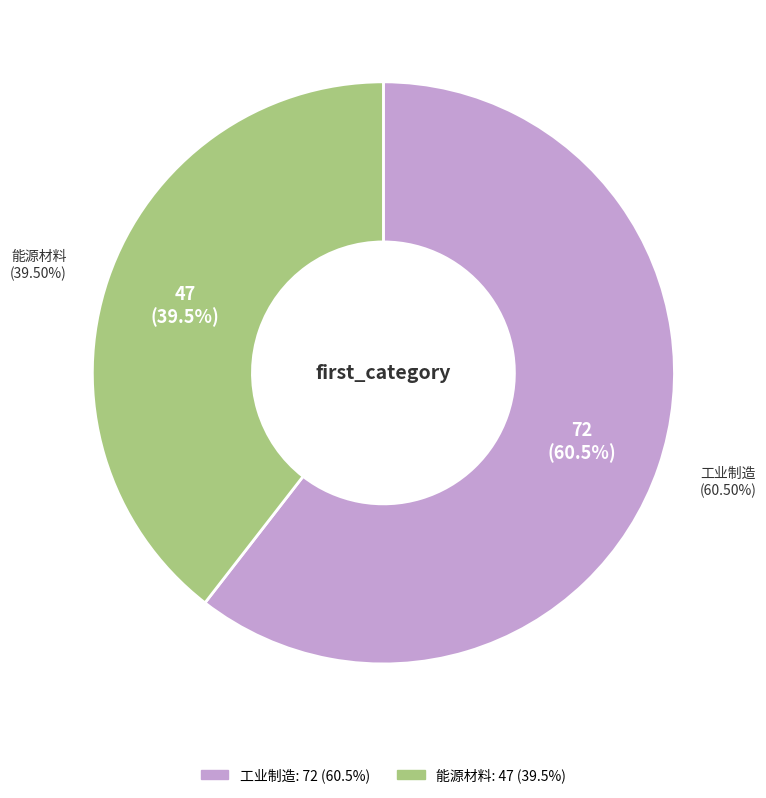

Is it true that 工业制造 is 54% of the pie?

False